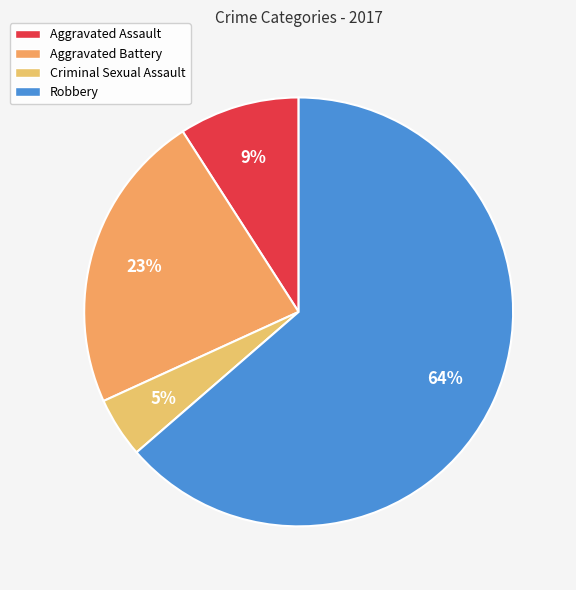

To the nearest percent, what portion does Aggravated Assault represent?

9%